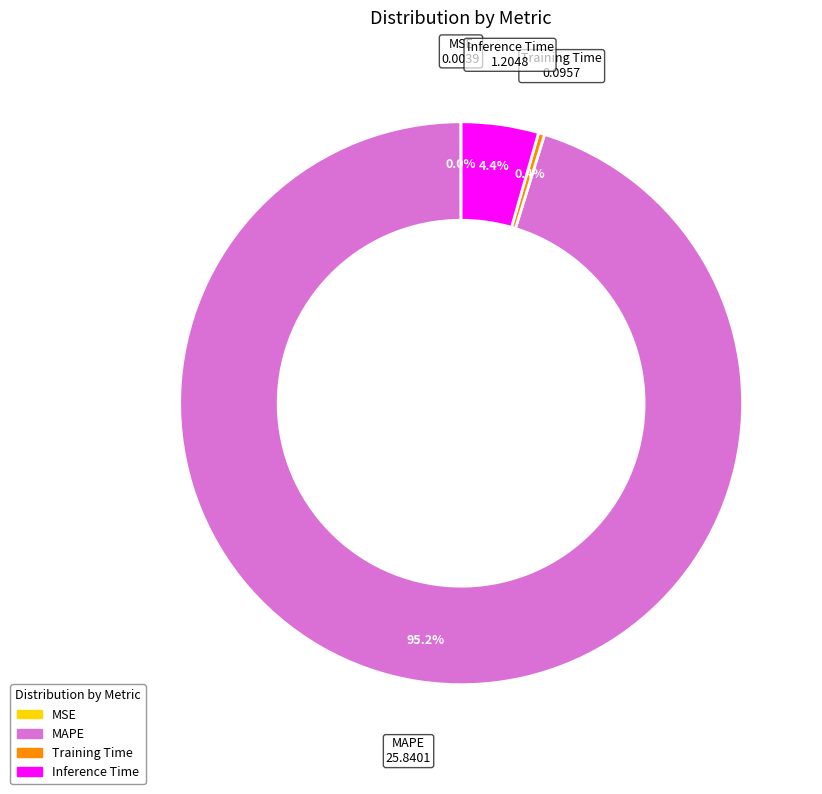

To the nearest percent, what is the difference between the largest and smallest slice percentages?

95%